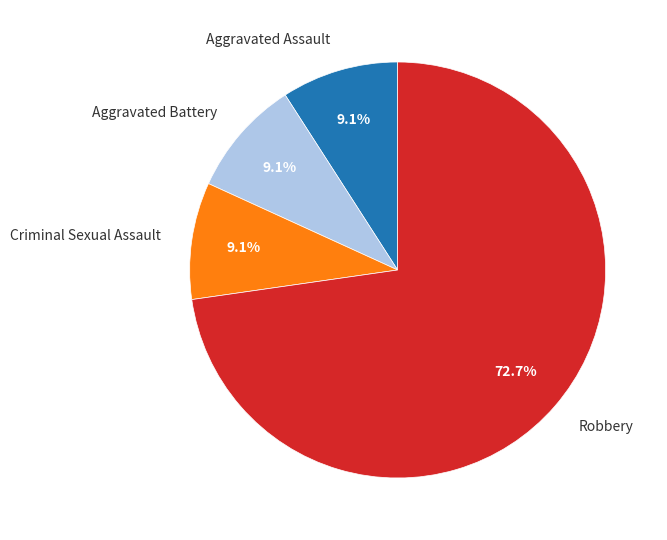

Which category has the biggest portion of the pie?

Robbery